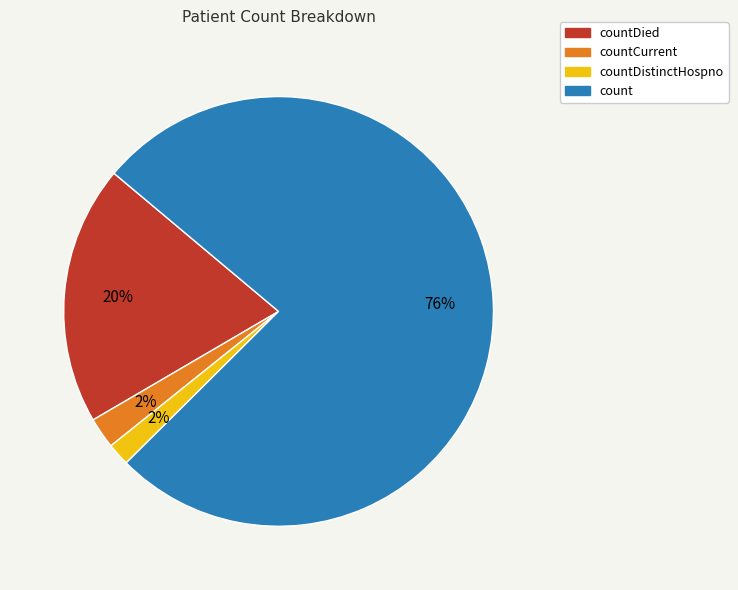

Is there a majority slice in this chart?

Yes